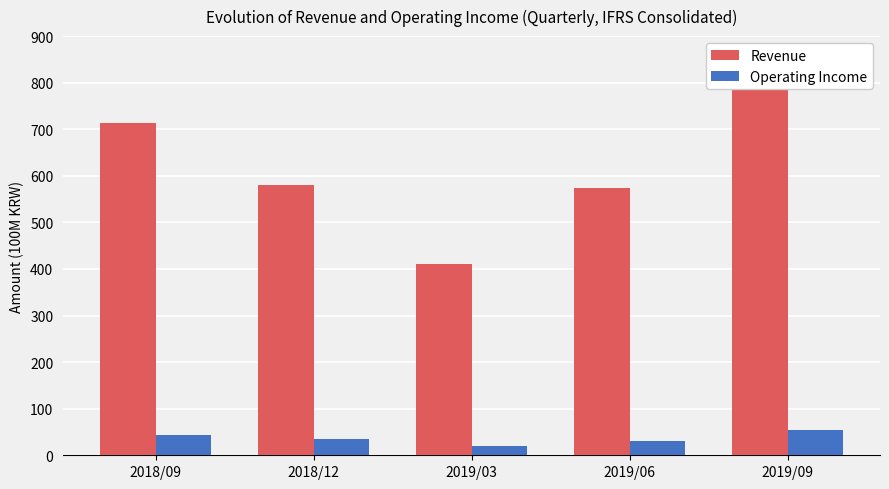

Where is Revenue nearest to the value 615?

2018/12